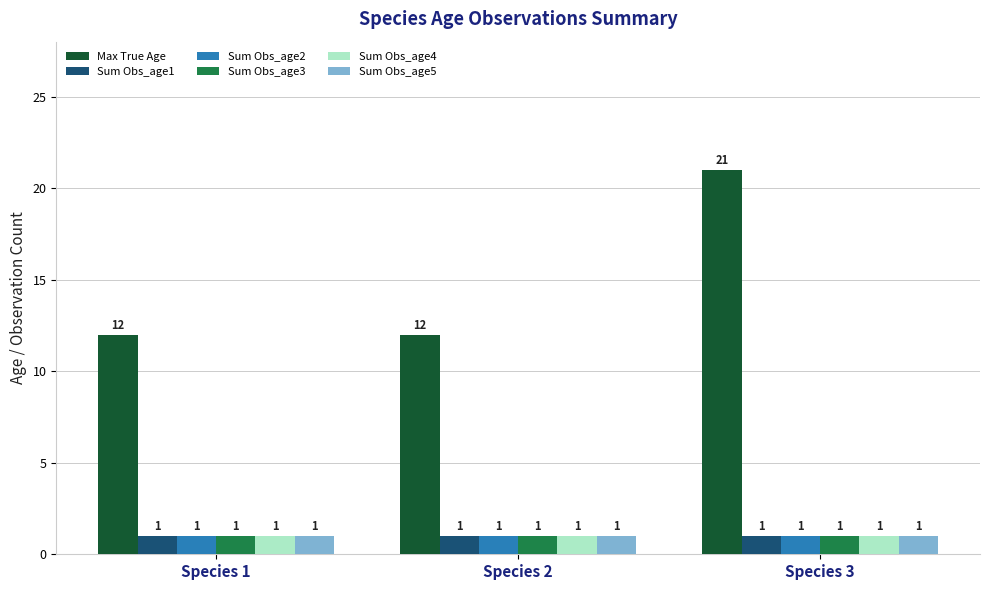

What is the sum of all Max True Age values?

45